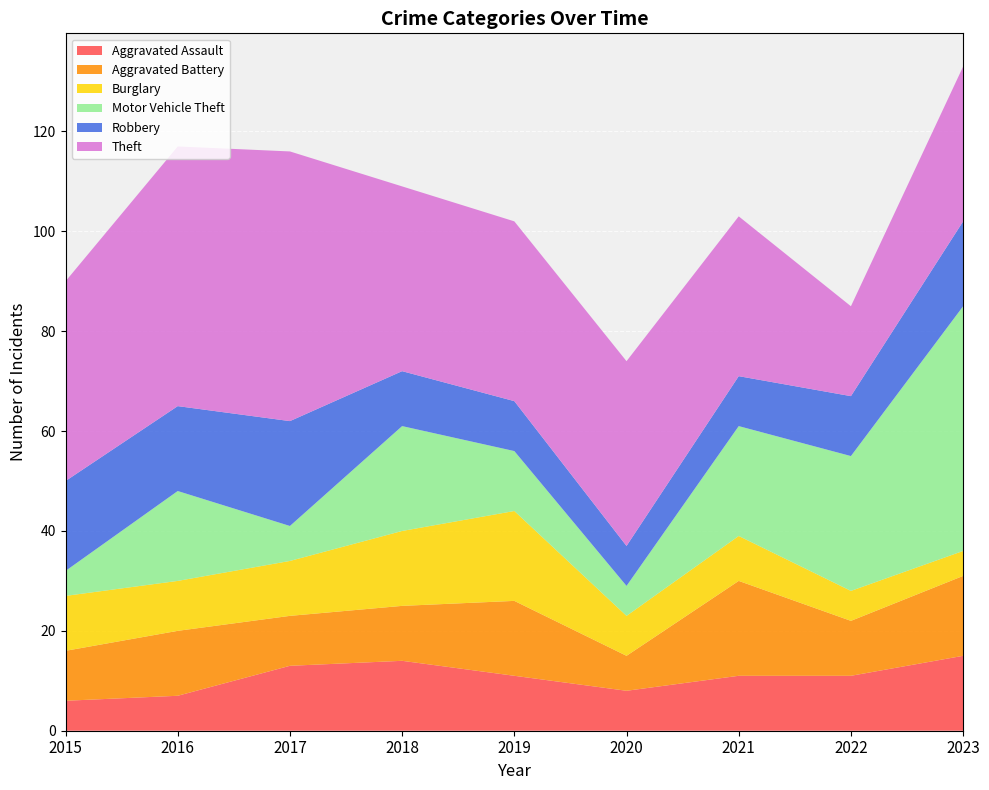

Reading left to right, what are all the values shown in this chart?

Aggravated Assault: 2015=6	2016=7	2017=13	2018=14	2019=11	2020=8	2021=11	2022=11	2023=15
Aggravated Battery: 2015=10	2016=13	2017=10	2018=11	2019=15	2020=7	2021=19	2022=11	2023=16
Burglary: 2015=11	2016=10	2017=11	2018=15	2019=18	2020=8	2021=9	2022=6	2023=5
Motor Vehicle Theft: 2015=5	2016=18	2017=7	2018=21	2019=12	2020=6	2021=22	2022=27	2023=49
Robbery: 2015=18	2016=17	2017=21	2018=11	2019=10	2020=8	2021=10	2022=12	2023=17
Theft: 2015=40	2016=52	2017=54	2018=37	2019=36	2020=37	2021=32	2022=18	2023=31